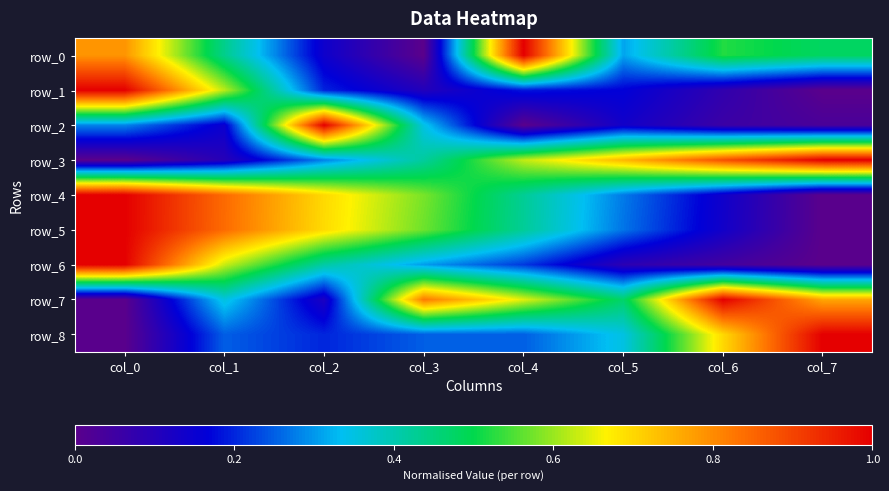

Which category has the lowest value across all series?

col_3